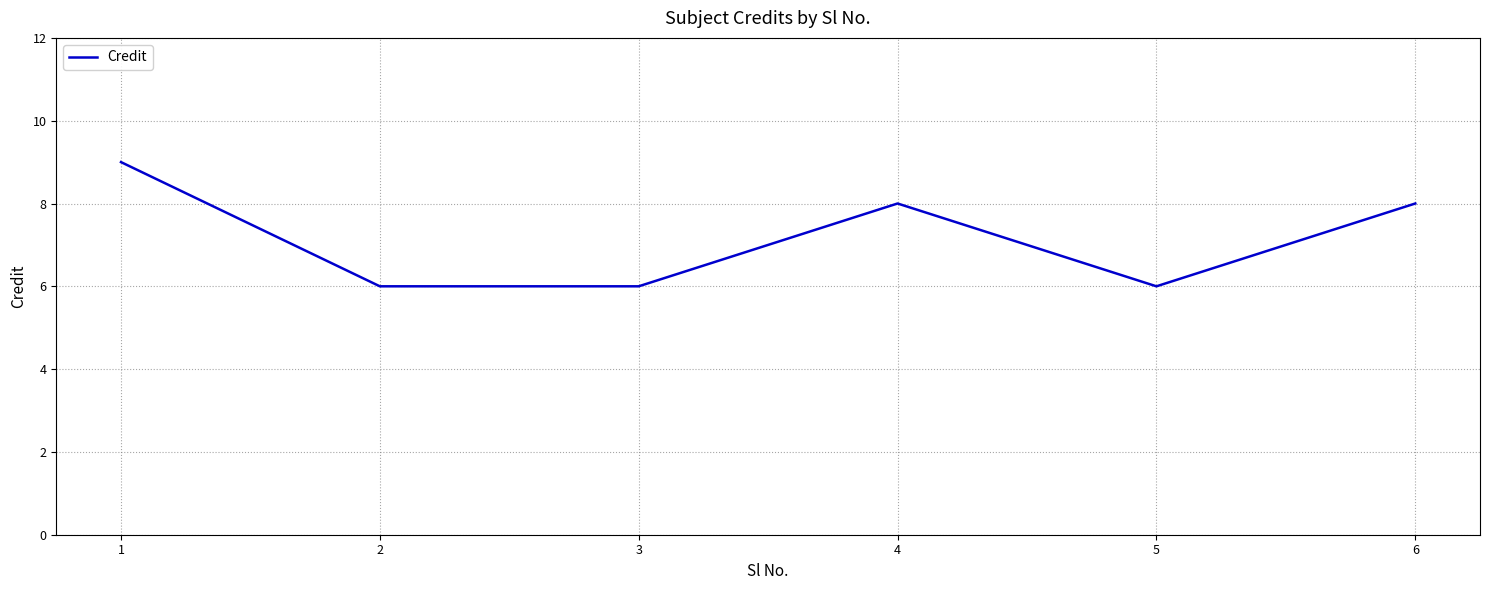

How many interior local peaks (higher than both neighbors) does the data have?

1